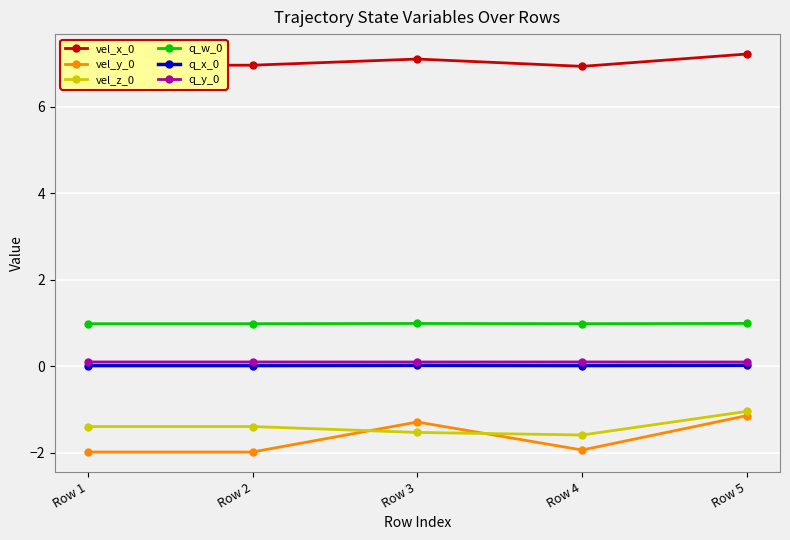

True or false: q_y_0 and vel_x_0 cross at least once.

False